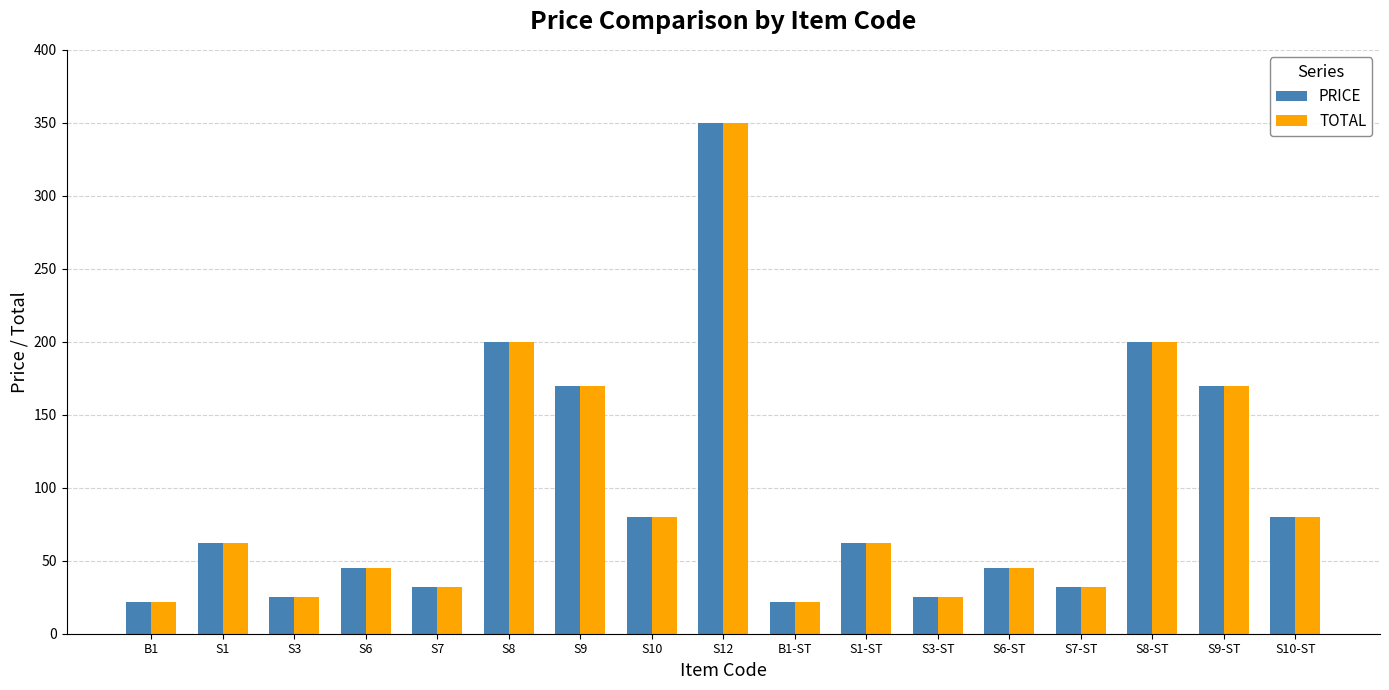

Is the value of PRICE at S6-ST greater than the value of TOTAL at S1?

No